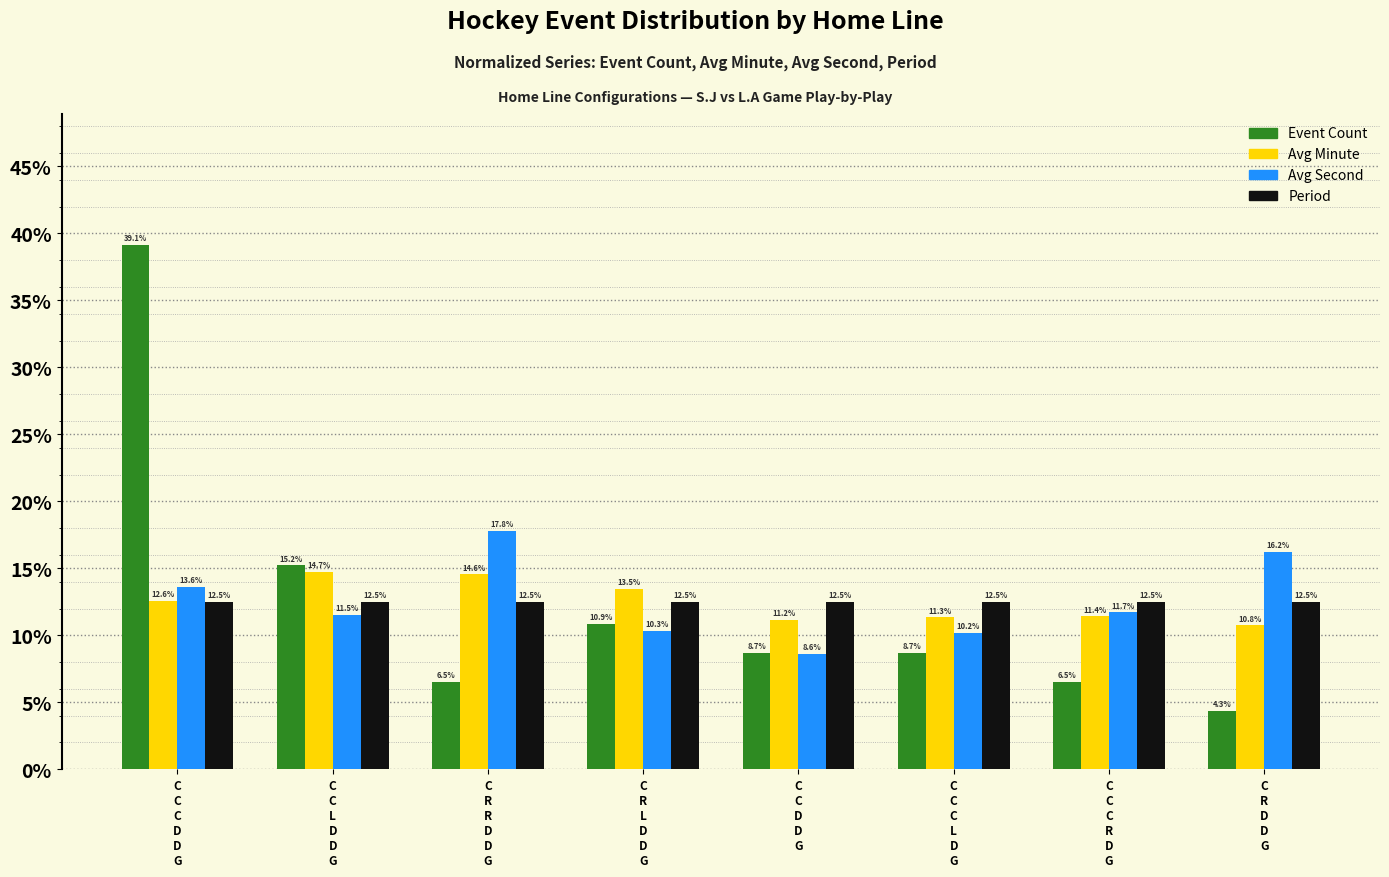

Is the value of Avg Minute at C
C
L
D
D
G greater than the value of Avg Second at C
R
D
D
G?

No